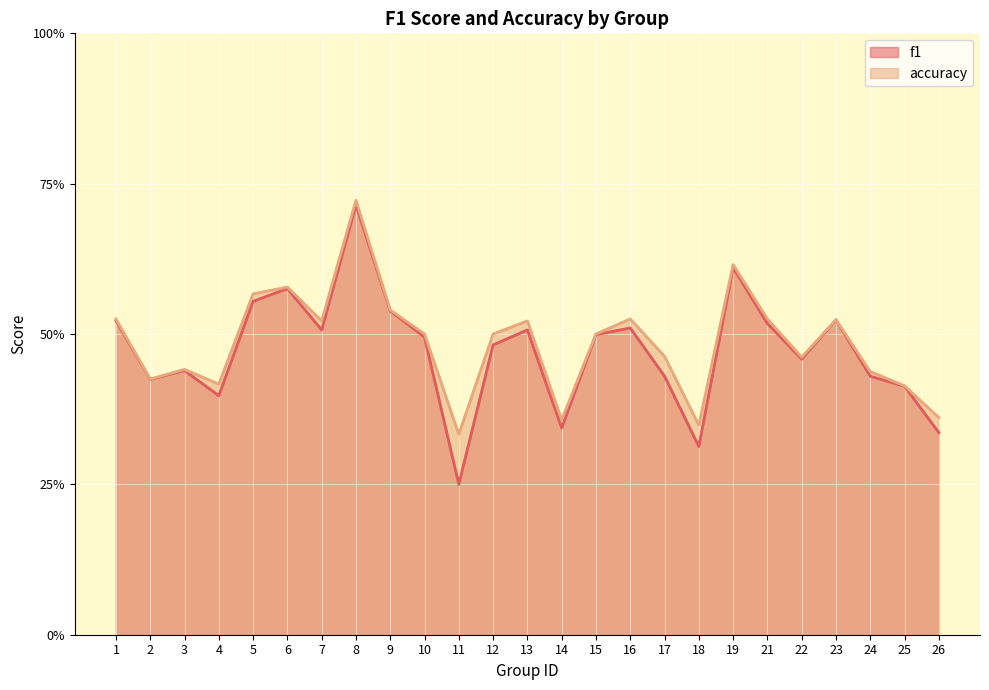

Rank the series by their average value, from lowest to highest.

f1, accuracy